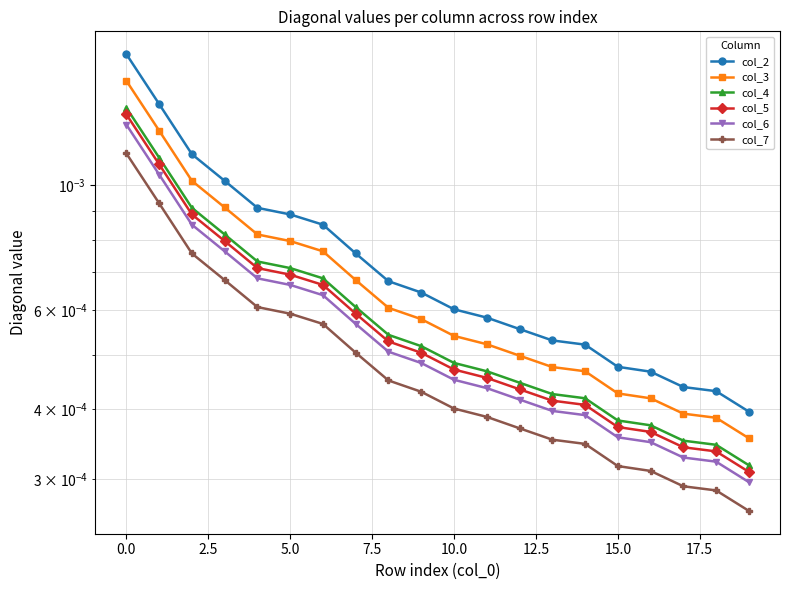

Which label corresponds to the smallest value in the chart?

19